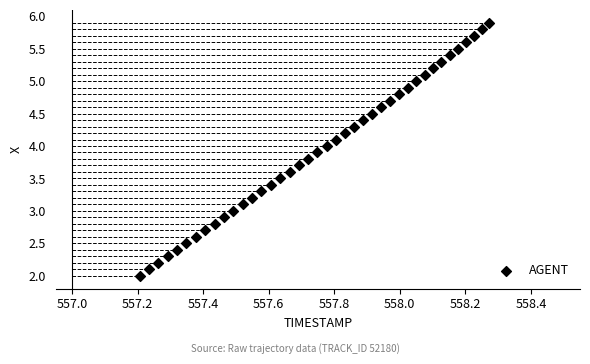

What is the range of X values (max minus min)?

1.1